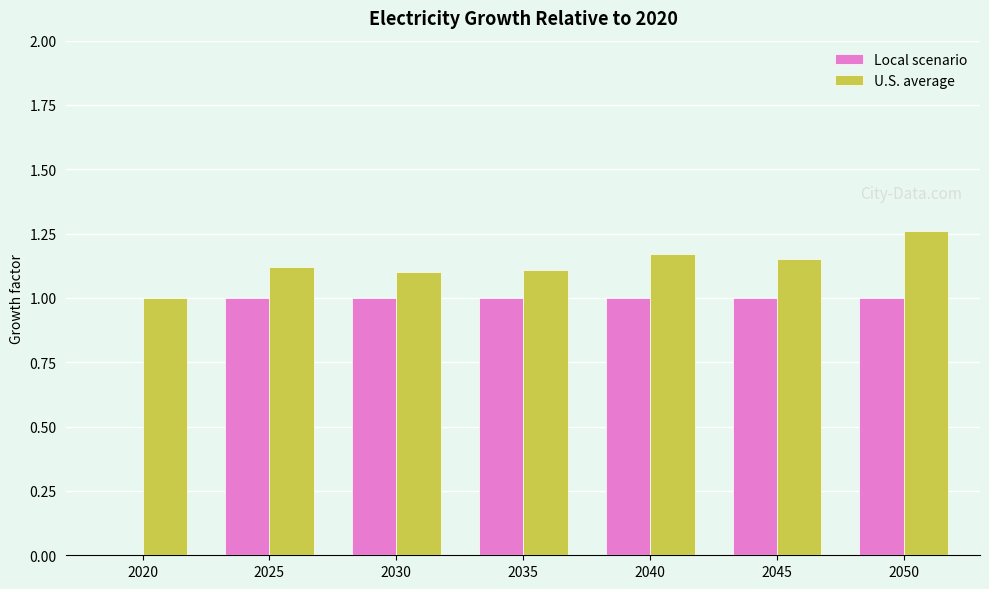

What is the approximate value of Local scenario at 2045?

1.0